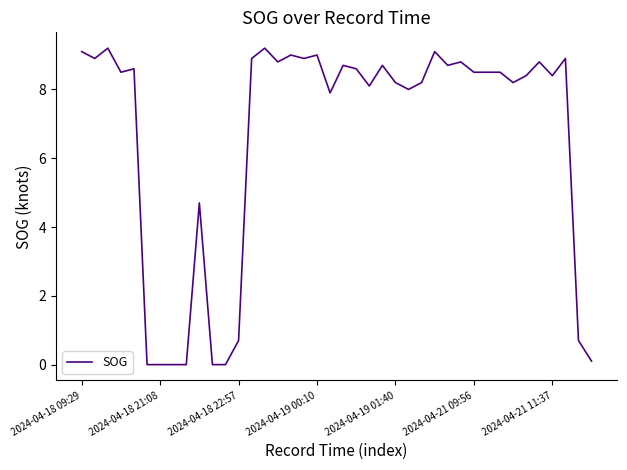

What is the greatest value displayed?

9.2